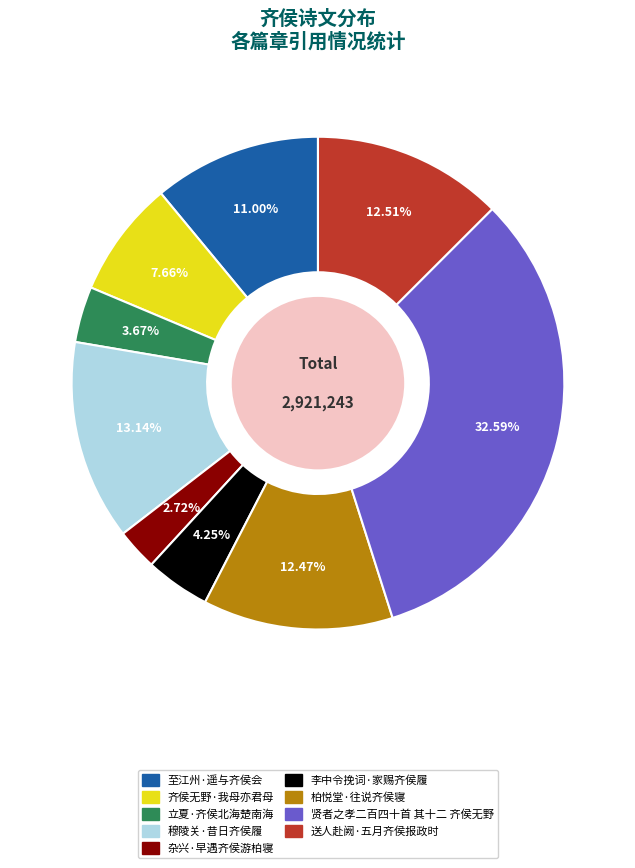

Do 杂兴·早遇齐侯游柏寝 and 贤者之孝二百四十首 其十二 齐侯无野 together represent more than half of the pie?

No